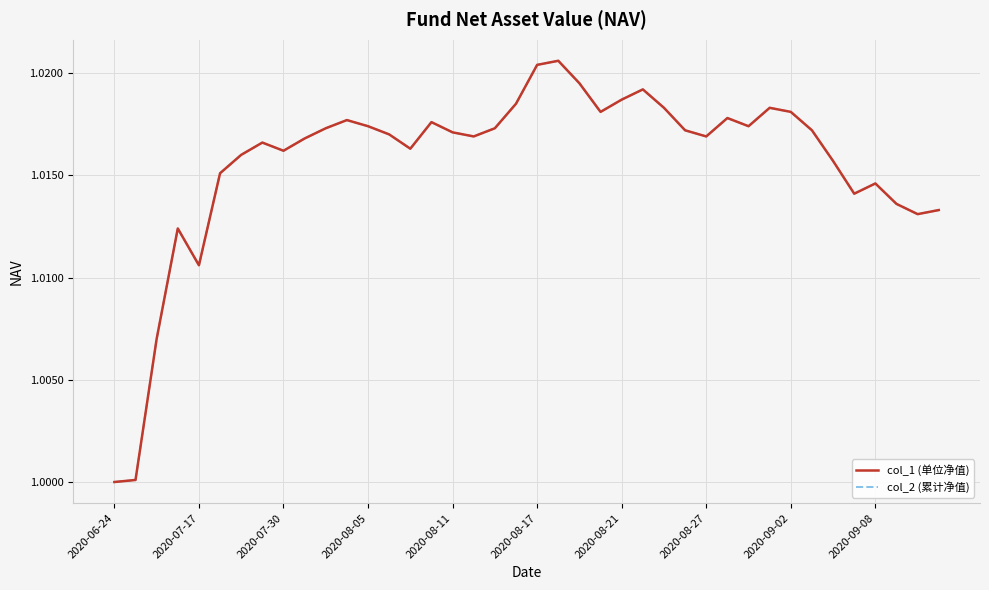

Which category has the highest value in the col_2 (累计净值) series?

21